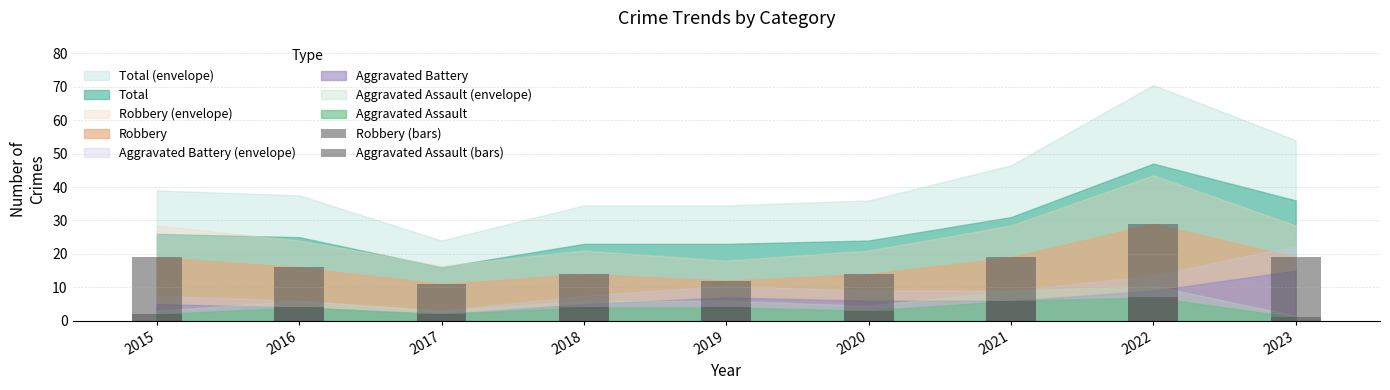

What is the value of the Aggravated Assault (bars) bar at the 2nd from the left?

4